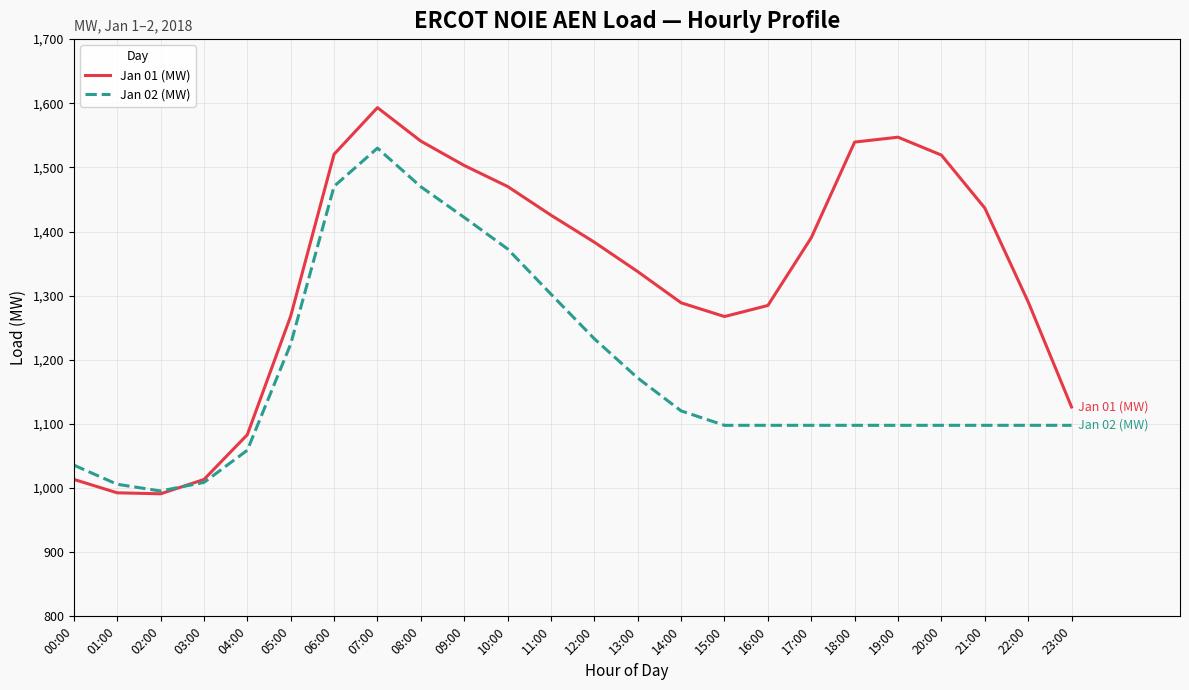

What is the maximum value for Jan 01 (MW)?

1593.2